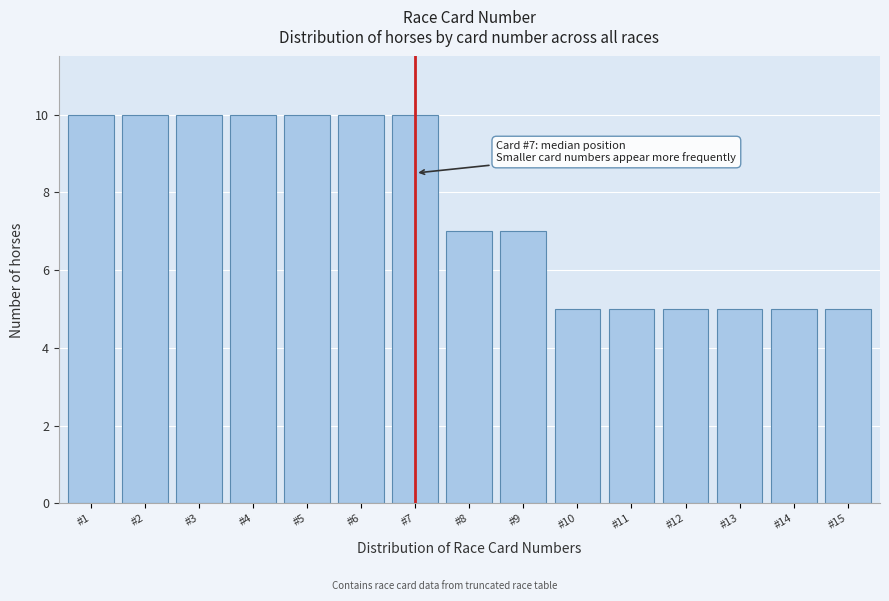

Reading right to left, what are all the values shown in this chart?

5	5	5	5	5	5	7	7	10	10	10	10	10	10	10